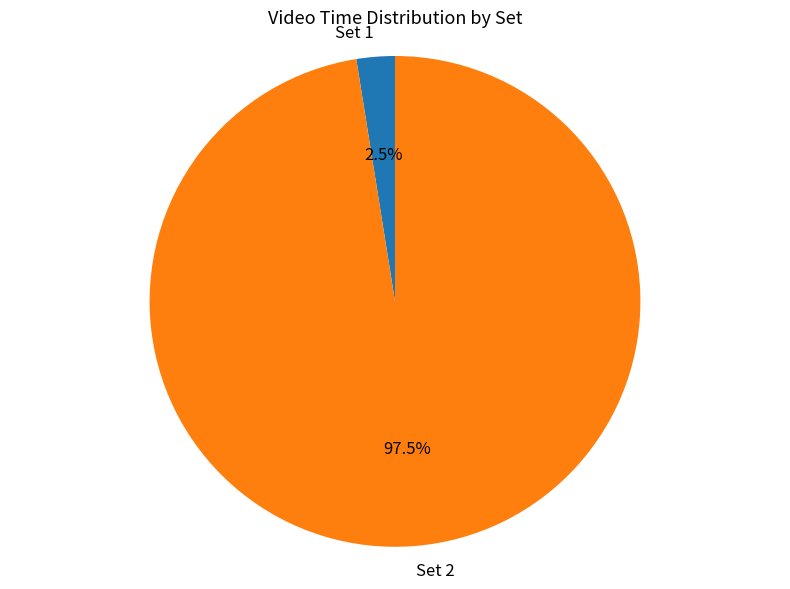

Which slice represents more than half of the pie?

Set 2